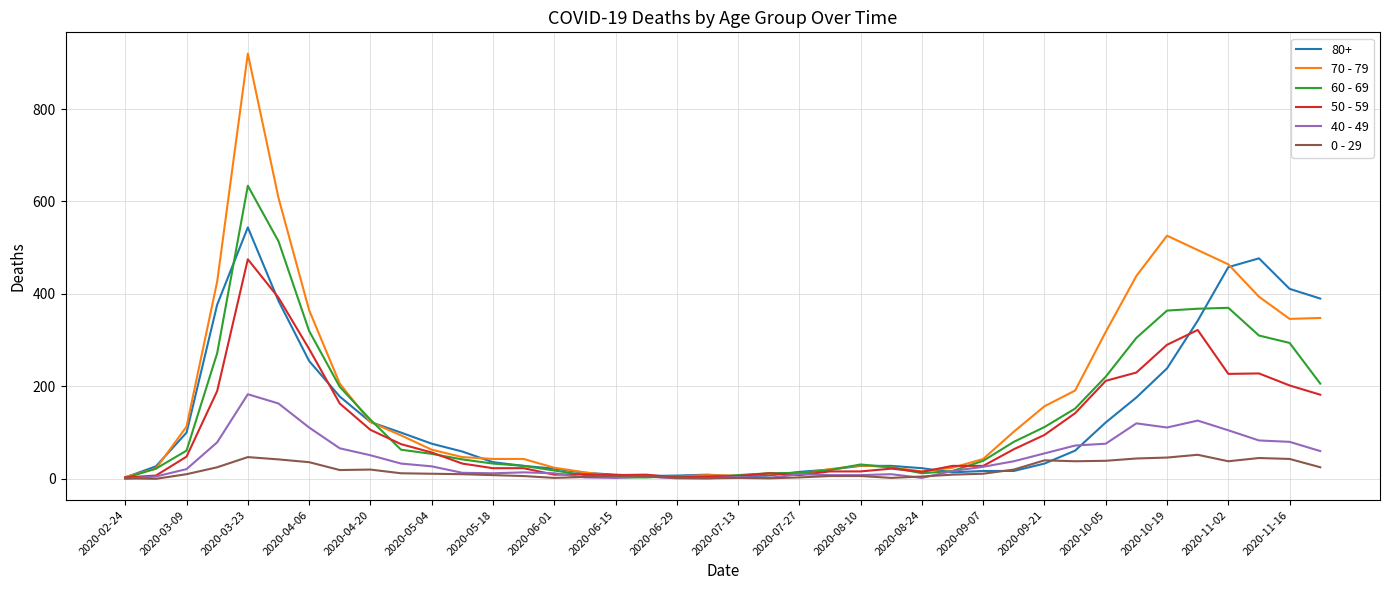

Rank the series by their maximum value, from lowest to highest.

0 - 29, 40 - 49, 50 - 59, 80+, 60 - 69, 70 - 79